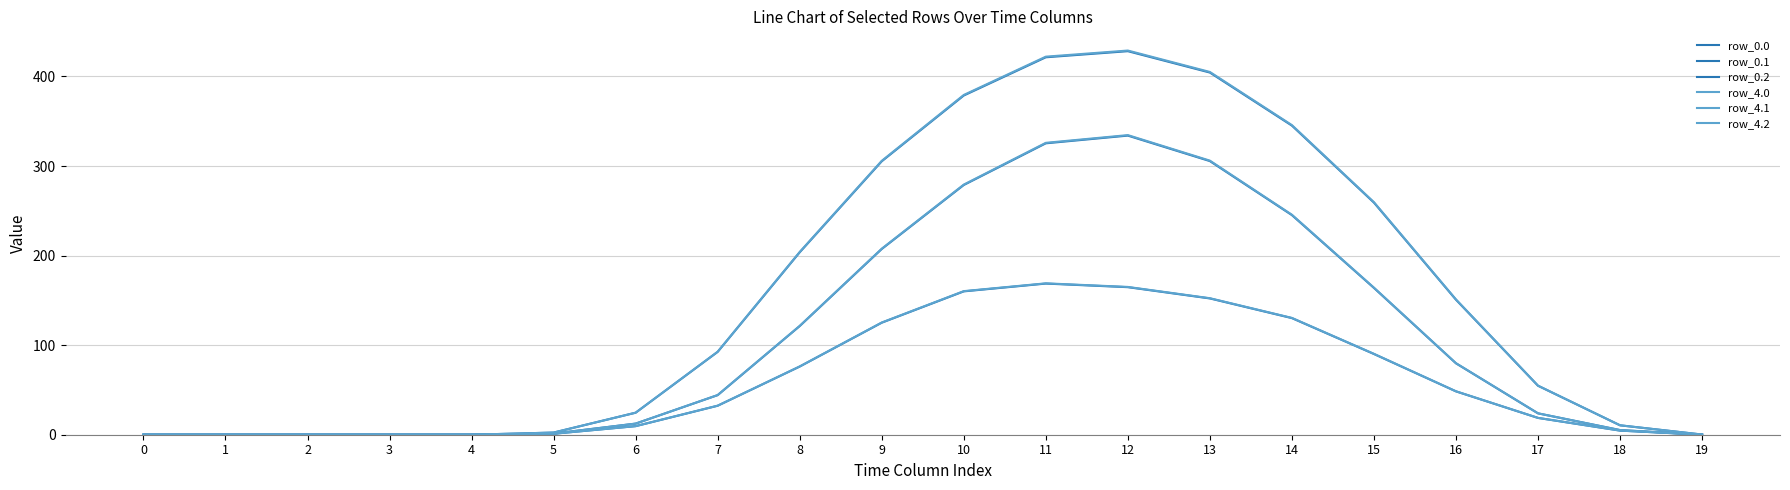

Does the chart have visible grid lines?

Yes